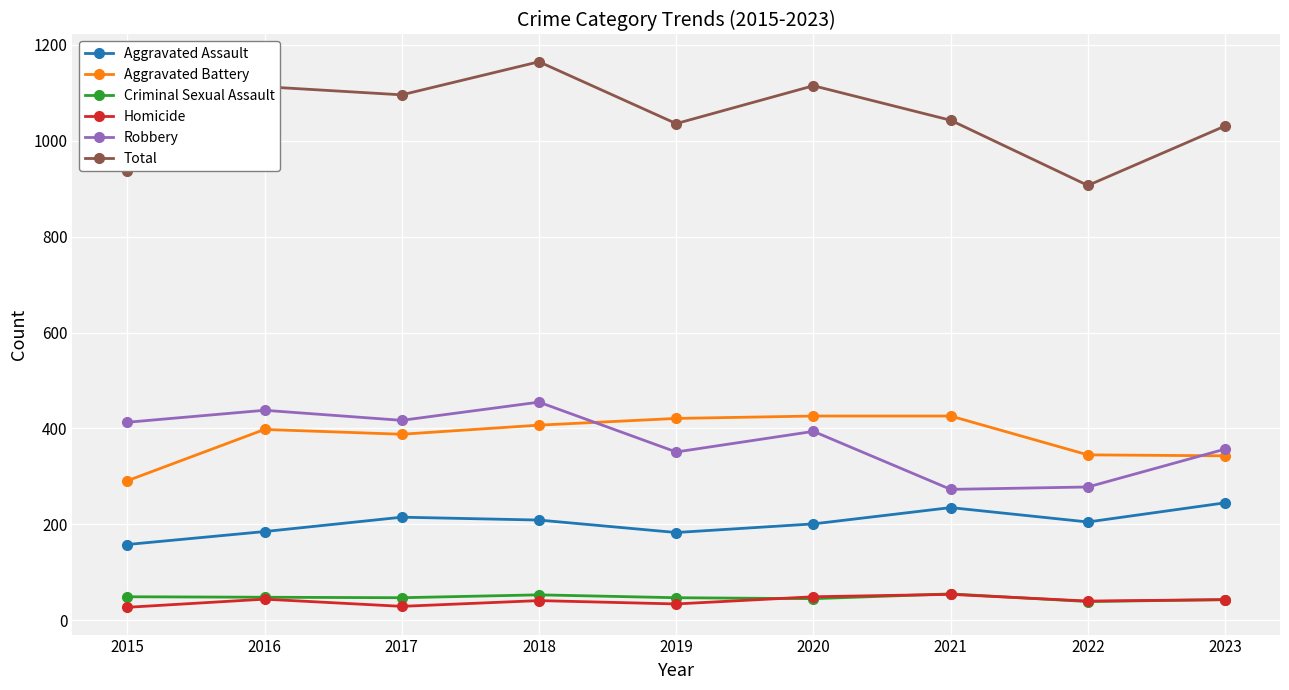

What value does the Aggravated Battery series have at 2021, to the nearest 50?

450